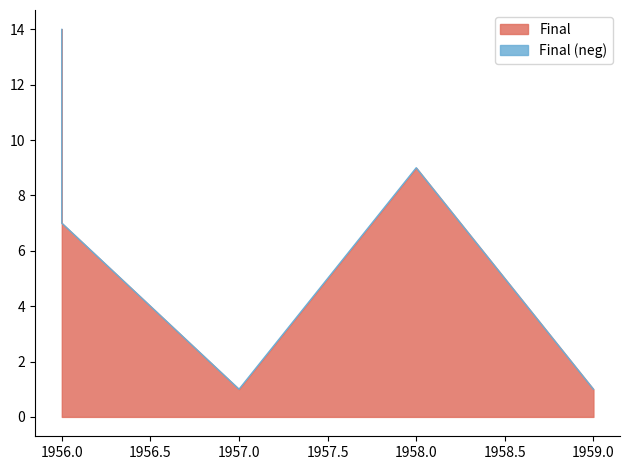

Reading left to right, list all the values displayed in this chart.

1956=14	1956=7	1957=1	1958=9	1959=1